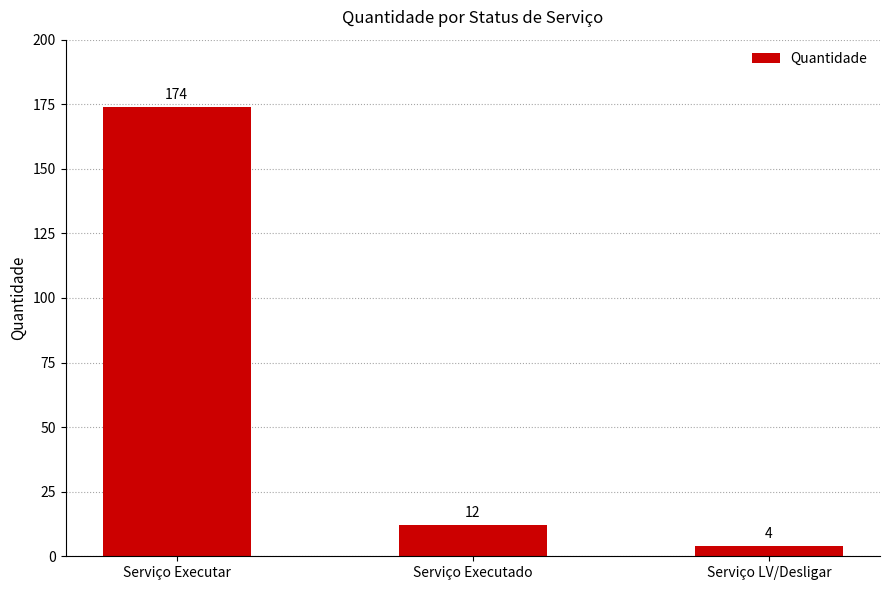

What is the value of the 1st bar from the left?

174